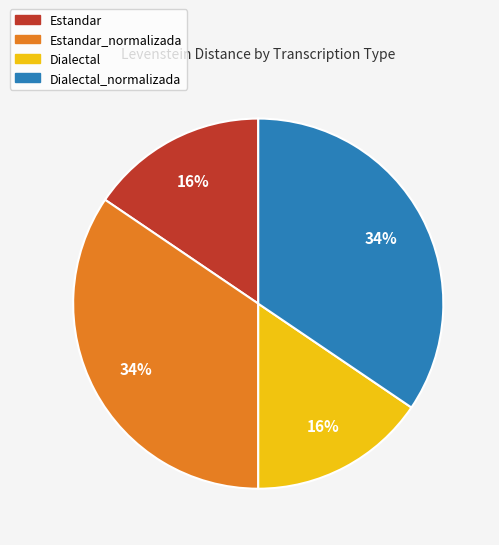

How many slices are in this pie chart?

4